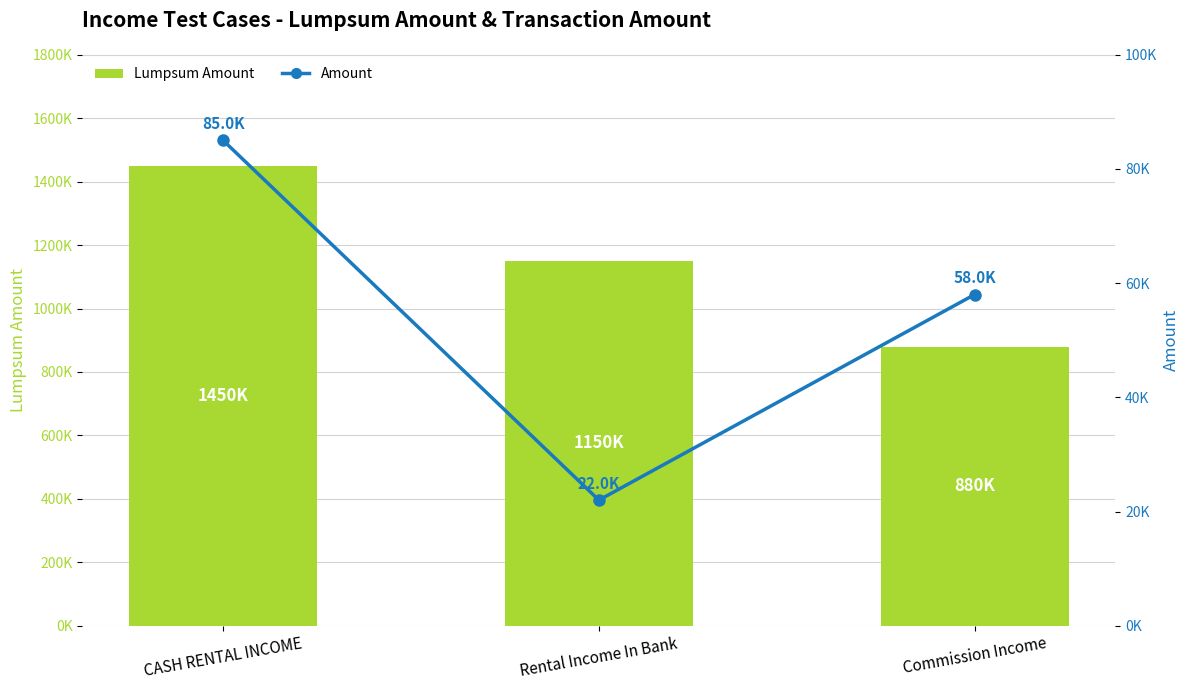

Does the chart contain stacked bars?

No